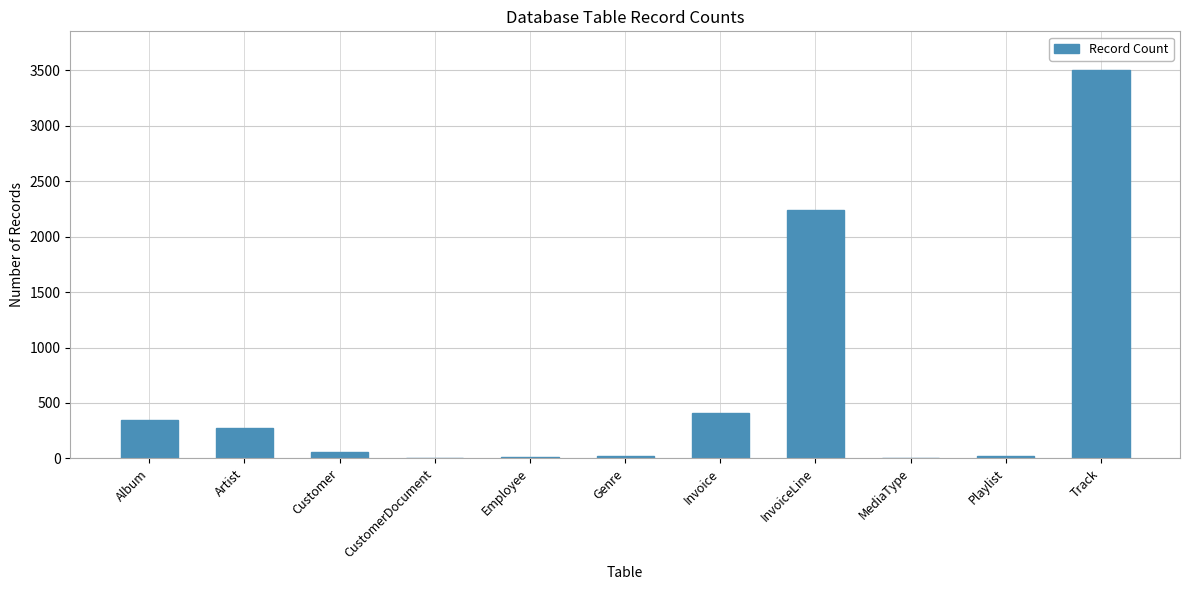

At which category does the chart reach its peak across all series?

Track